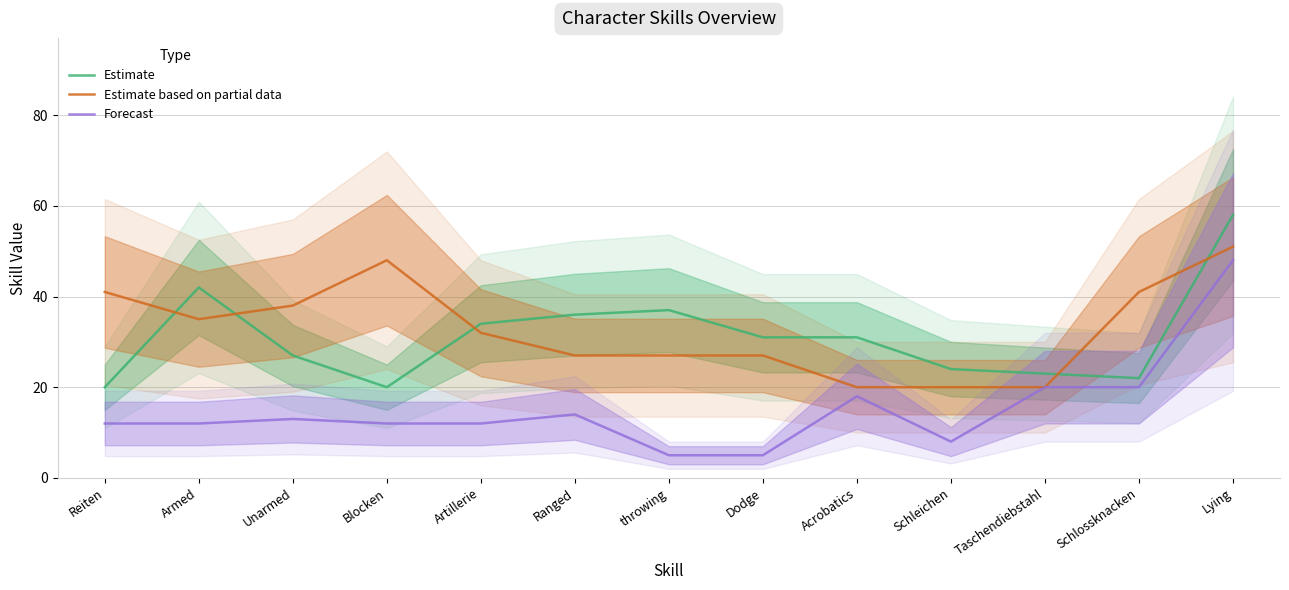

Reading left to right, extract all data points from this chart.

Estimate: 20	42	27	20	34	36	37	31	31	24	23	22	58
Estimate based on partial data: 41	35	38	48	32	27	27	27	20	20	20	41	51
Forecast: 12	12	13	12	12	14	5	5	18	8	20	20	48